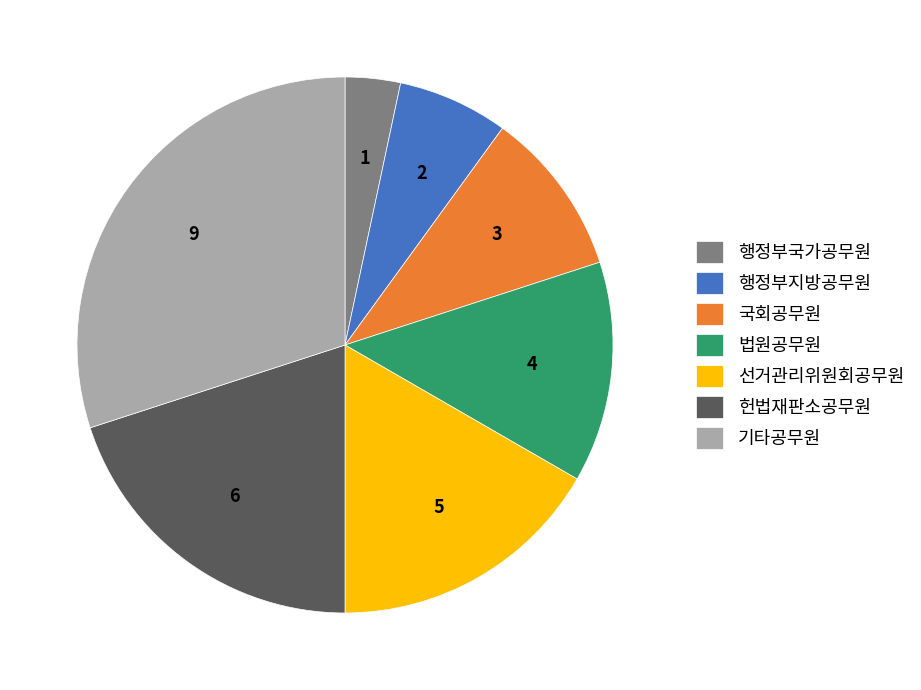

Does 행정부국가공무원 account for over 50% of the chart?

No